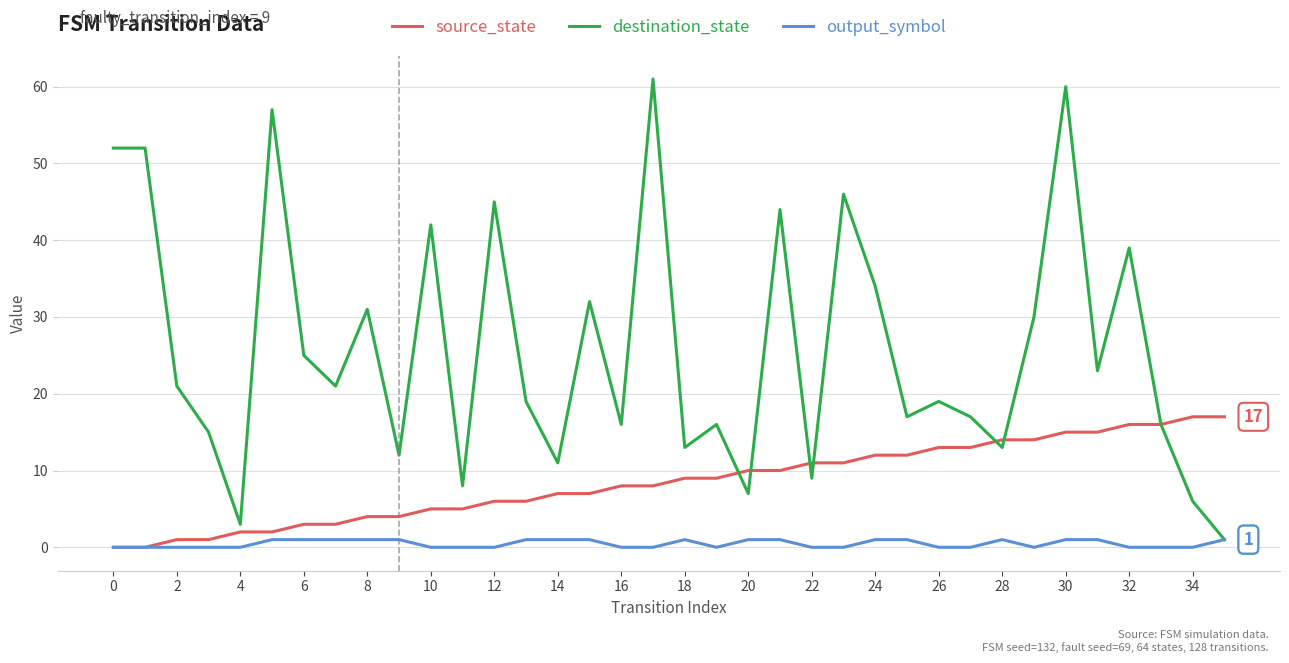

Which series has the largest range (max minus min)?

destination_state